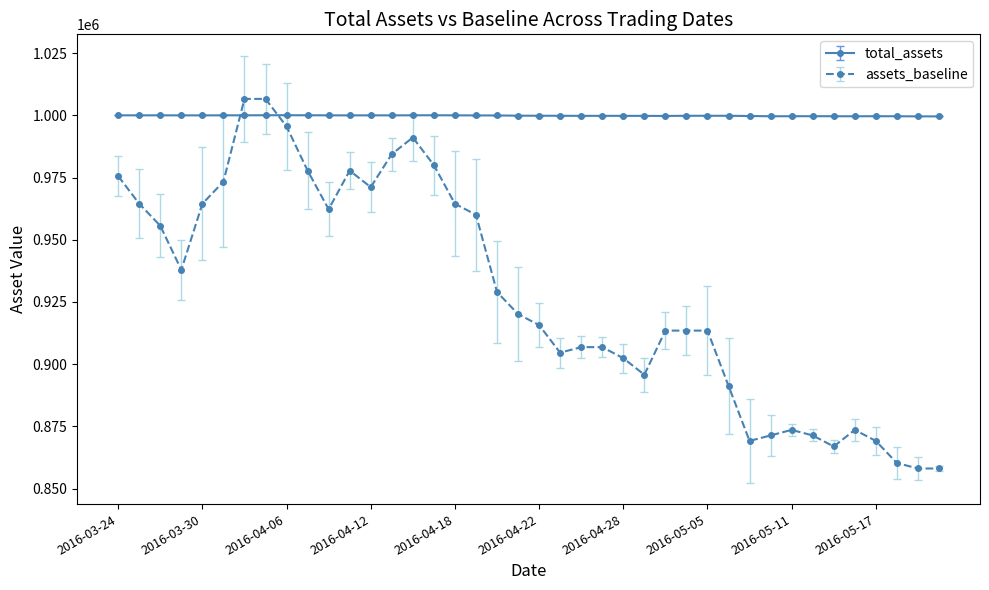

True or false: assets_baseline has more than 0 points higher than both neighbors.

True